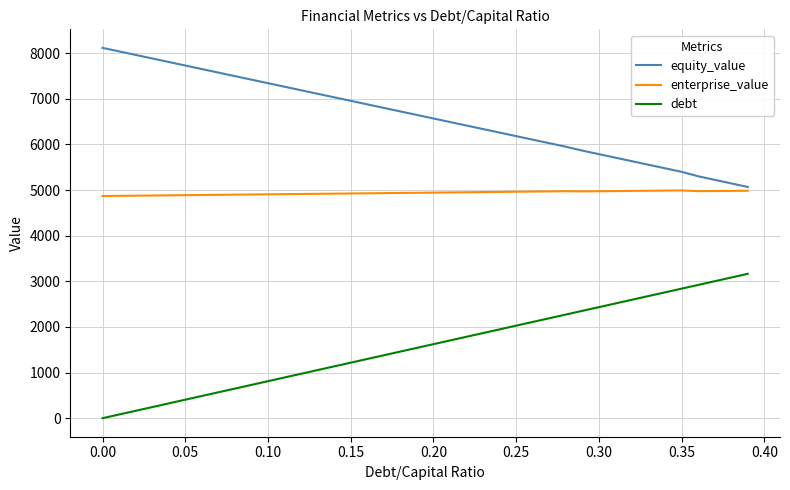

True or false: debt and enterprise_value cross at least once.

False